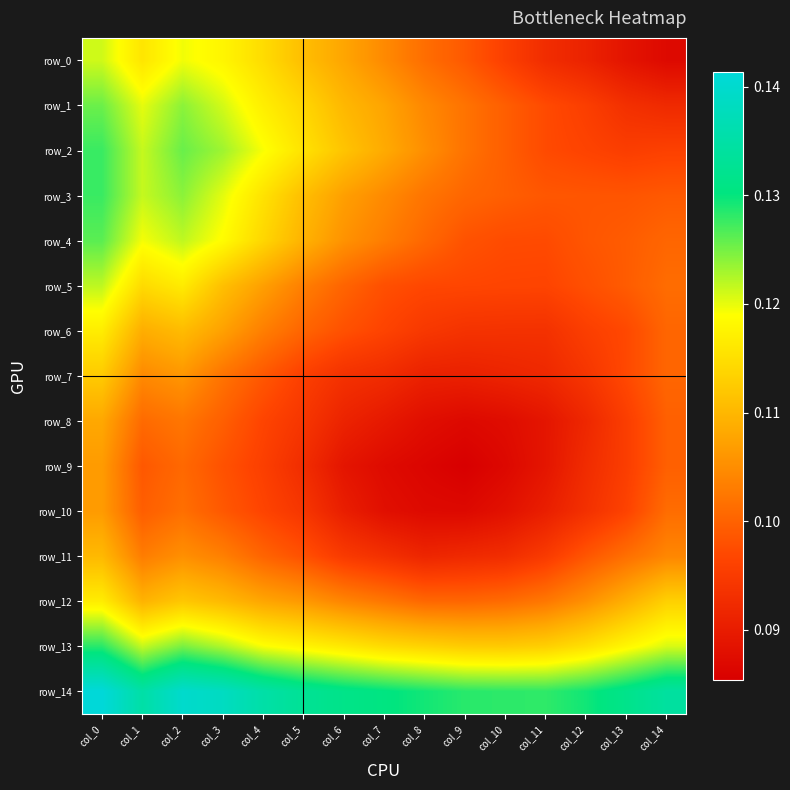

Reading right to left, extract all data points from this chart.

row_0: 0.1	0.1	0.1	0.1	0.1	0.1	0.1	0.1	0.1	0.1	0.1	0.1	0.1	0.1	0.1
row_1: 0.1	0.1	0.1	0.1	0.1	0.1	0.1	0.1	0.1	0.1	0.1	0.1	0.1	0.1	0.1
row_2: 0.1	0.1	0.1	0.1	0.1	0.1	0.1	0.1	0.1	0.1	0.1	0.1	0.1	0.1	0.1
row_3: 0.1	0.1	0.1	0.1	0.1	0.1	0.1	0.1	0.1	0.1	0.1	0.1	0.1	0.1	0.1
row_4: 0.1	0.1	0.1	0.1	0.1	0.1	0.1	0.1	0.1	0.1	0.1	0.1	0.1	0.1	0.1
row_5: 0.1	0.1	0.1	0.1	0.1	0.1	0.1	0.1	0.1	0.1	0.1	0.1	0.1	0.1	0.1
row_6: 0.1	0.1	0.1	0.1	0.1	0.1	0.1	0.1	0.1	0.1	0.1	0.1	0.1	0.1	0.1
row_7: 0.1	0.1	0.1	0.1	0.1	0.1	0.1	0.1	0.1	0.1	0.1	0.1	0.1	0.1	0.1
row_8: 0.1	0.1	0.1	0.1	0.1	0.1	0.1	0.1	0.1	0.1	0.1	0.1	0.1	0.1	0.1
row_9: 0.1	0.1	0.1	0.1	0.1	0.1	0.1	0.1	0.1	0.1	0.1	0.1	0.1	0.1	0.1
row_10: 0.1	0.1	0.1	0.1	0.1	0.1	0.1	0.1	0.1	0.1	0.1	0.1	0.1	0.1	0.1
row_11: 0.1	0.1	0.1	0.1	0.1	0.1	0.1	0.1	0.1	0.1	0.1	0.1	0.1	0.1	0.1
row_12: 0.1	0.1	0.1	0.1	0.1	0.1	0.1	0.1	0.1	0.1	0.1	0.1	0.1	0.1	0.1
row_13: 0.1	0.1	0.1	0.1	0.1	0.1	0.1	0.1	0.1	0.1	0.1	0.1	0.1	0.1	0.1
row_14: 0.1	0.1	0.1	0.1	0.1	0.1	0.1	0.1	0.1	0.1	0.1	0.1	0.1	0.1	0.1